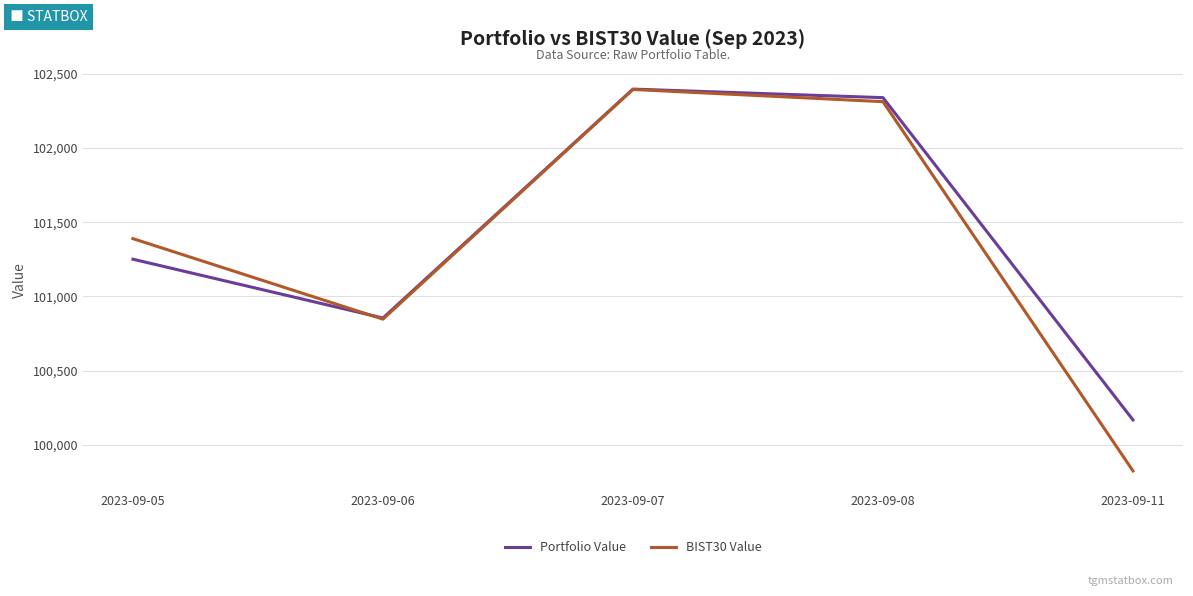

How many lines are shown in the chart?

2